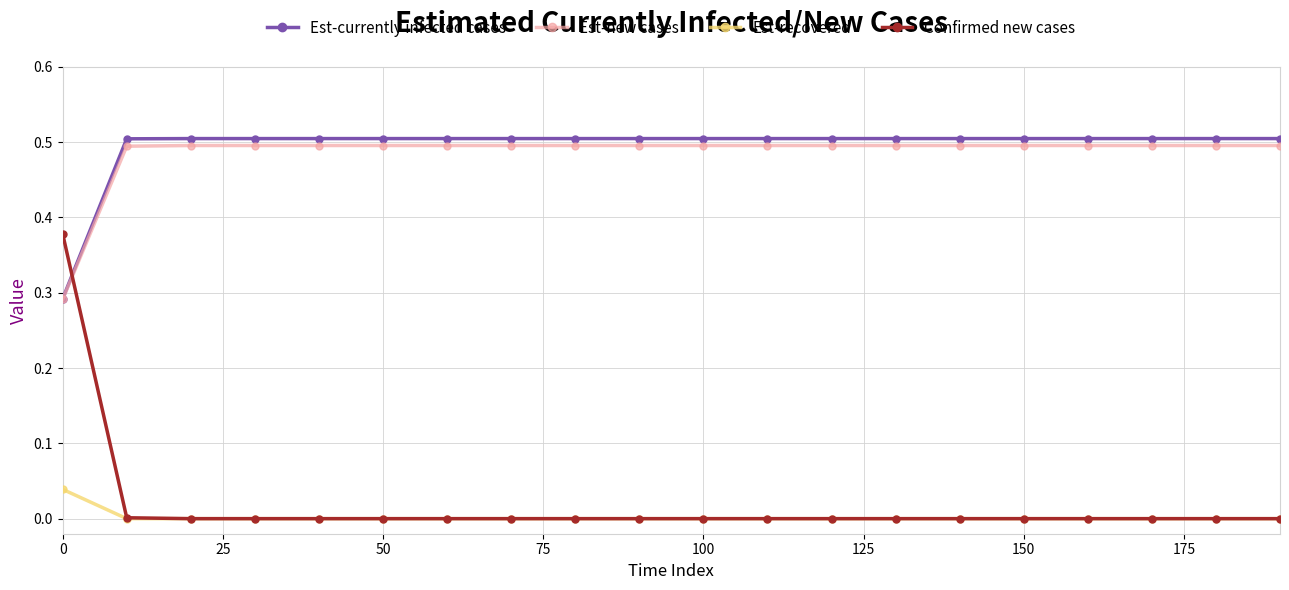

What is the greatest value displayed?

0.5